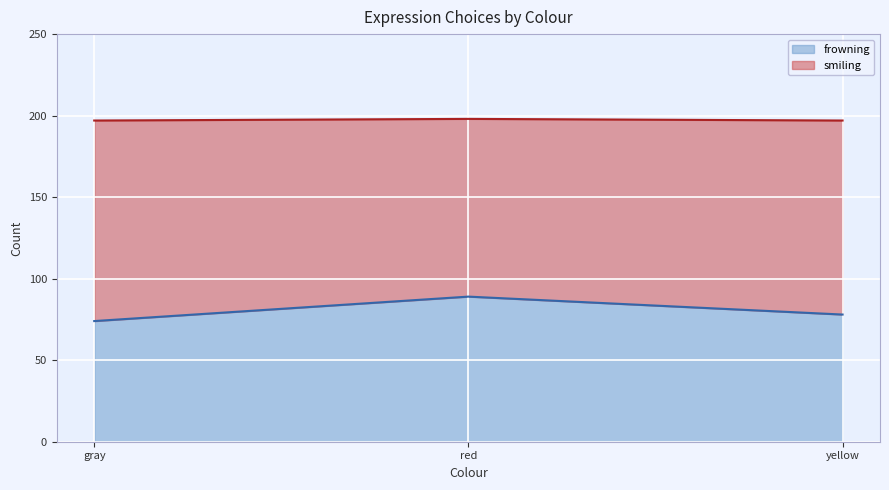

What is the difference between the maximum and second lowest values?

11